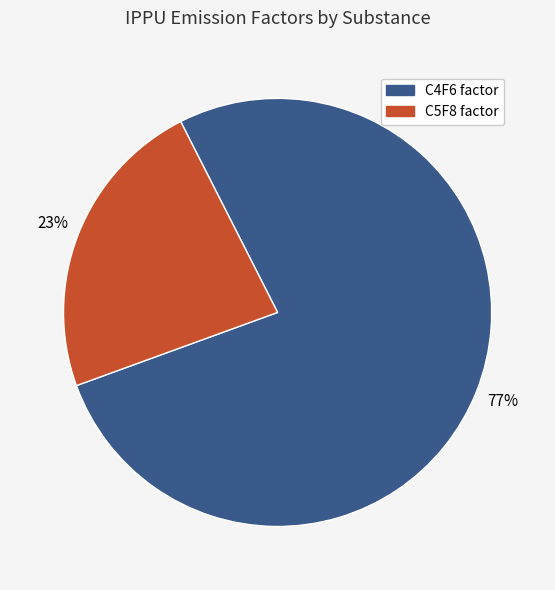

Is there any slice that represents more than half of the pie?

Yes